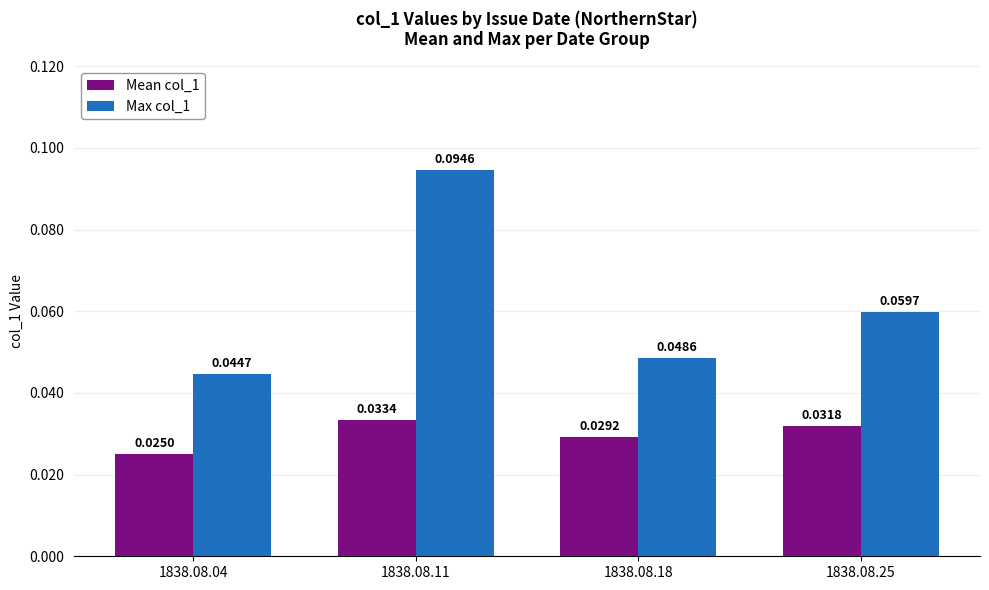

Which category has the highest value in the Mean col_1 series?

1838.08.11